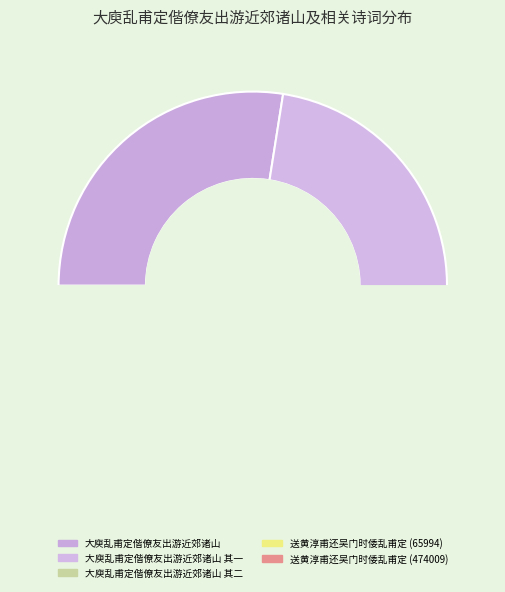

True or false: 送黄淳甫还吴门时倭乱甫定 accounts for 3% of the total.

False